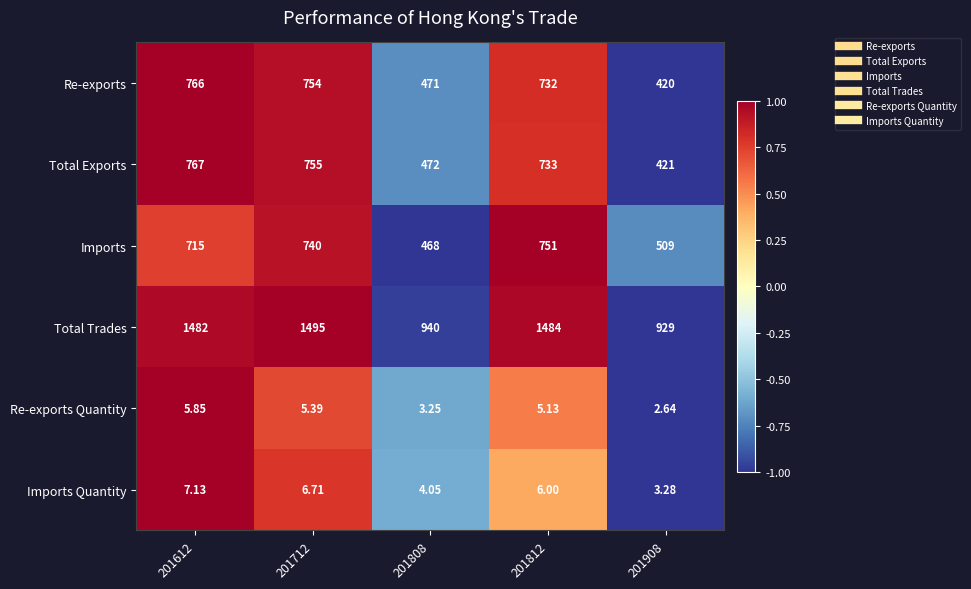

Rank the series by their maximum value, from lowest to highest.

Re-exports Quantity, Imports Quantity, Imports, Re-exports, Total Exports, Total Trades